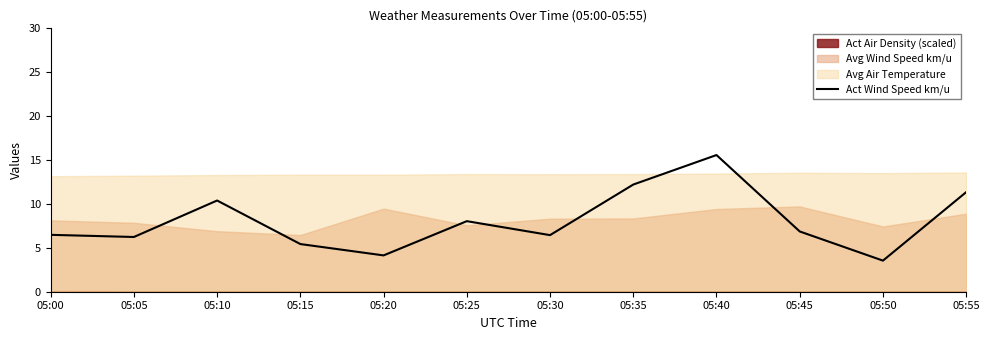

How many data points are less than 6?

3